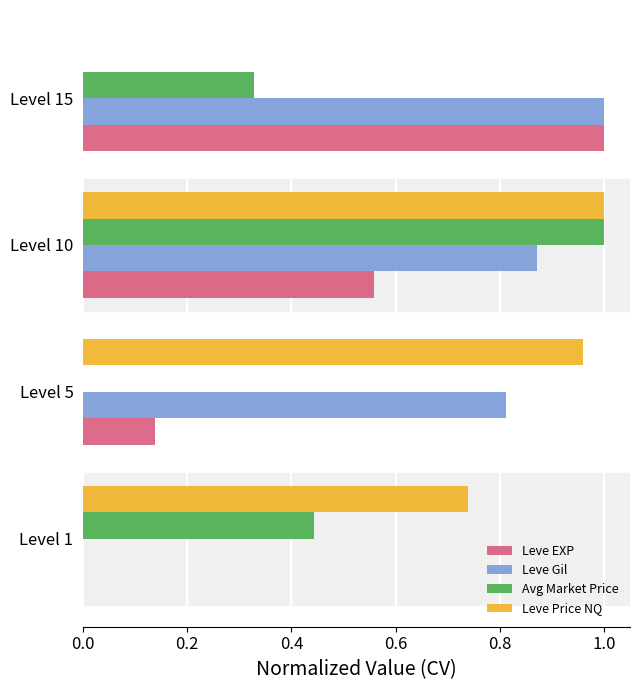

Is the value of Avg Market Price at Level 15 greater than the value of Leve EXP at Level 1?

Yes